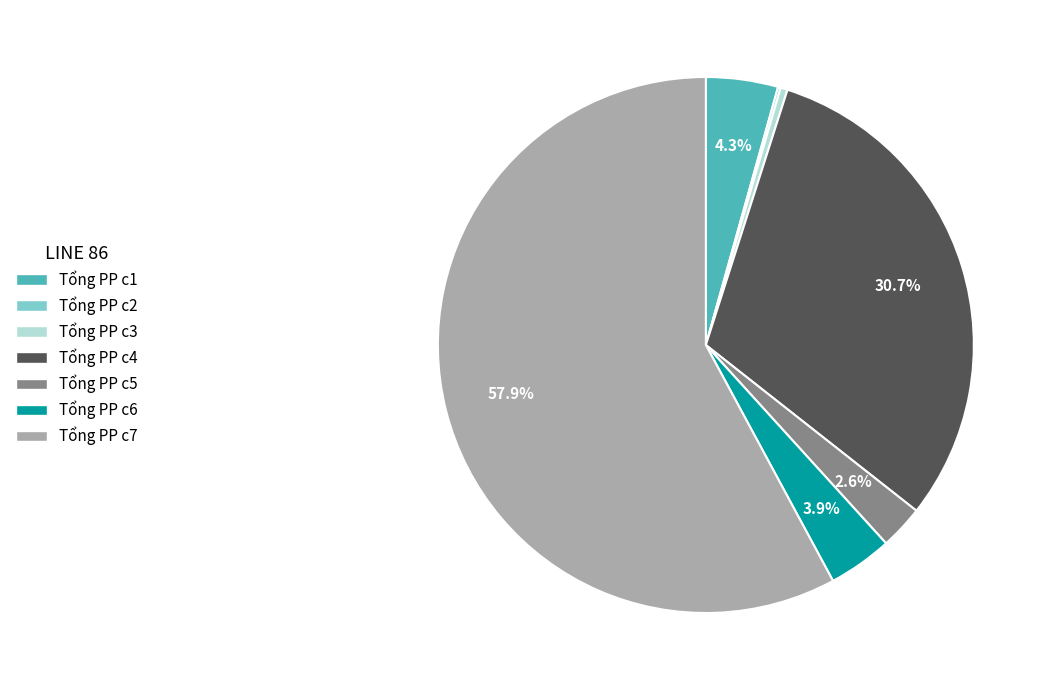

Is there any slice that represents more than half of the pie?

Yes